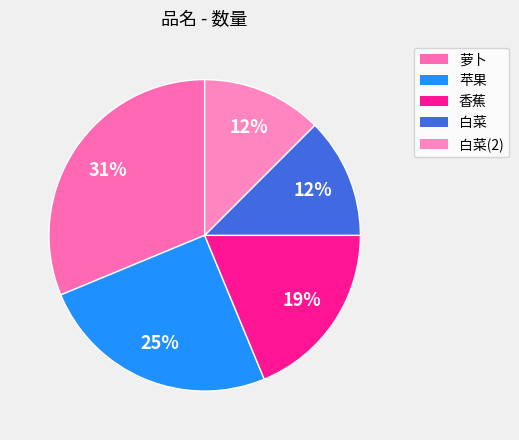

Which slice is the largest?

萝卜